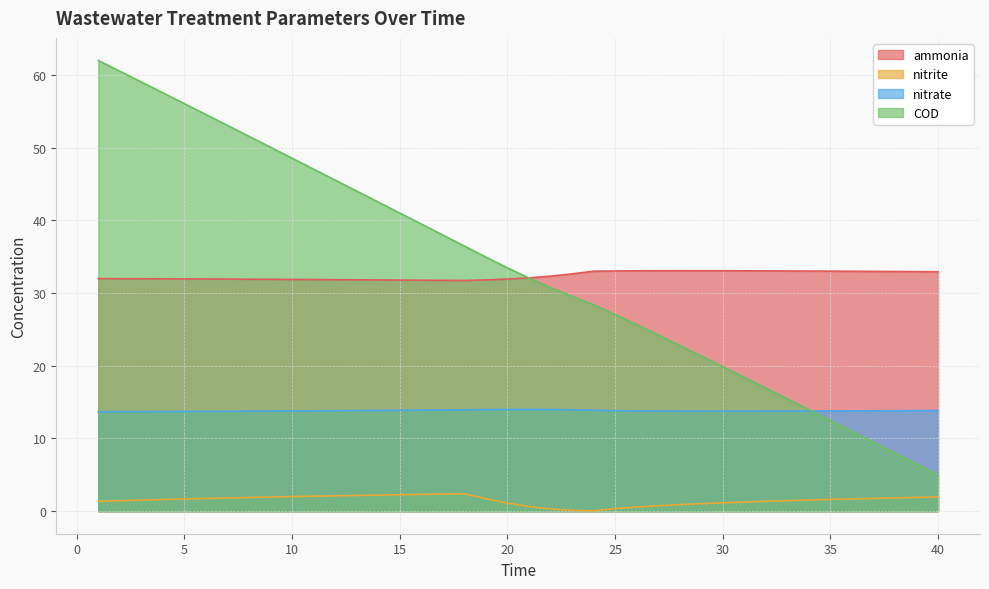

True or false: ammonia and nitrate cross at least once.

False